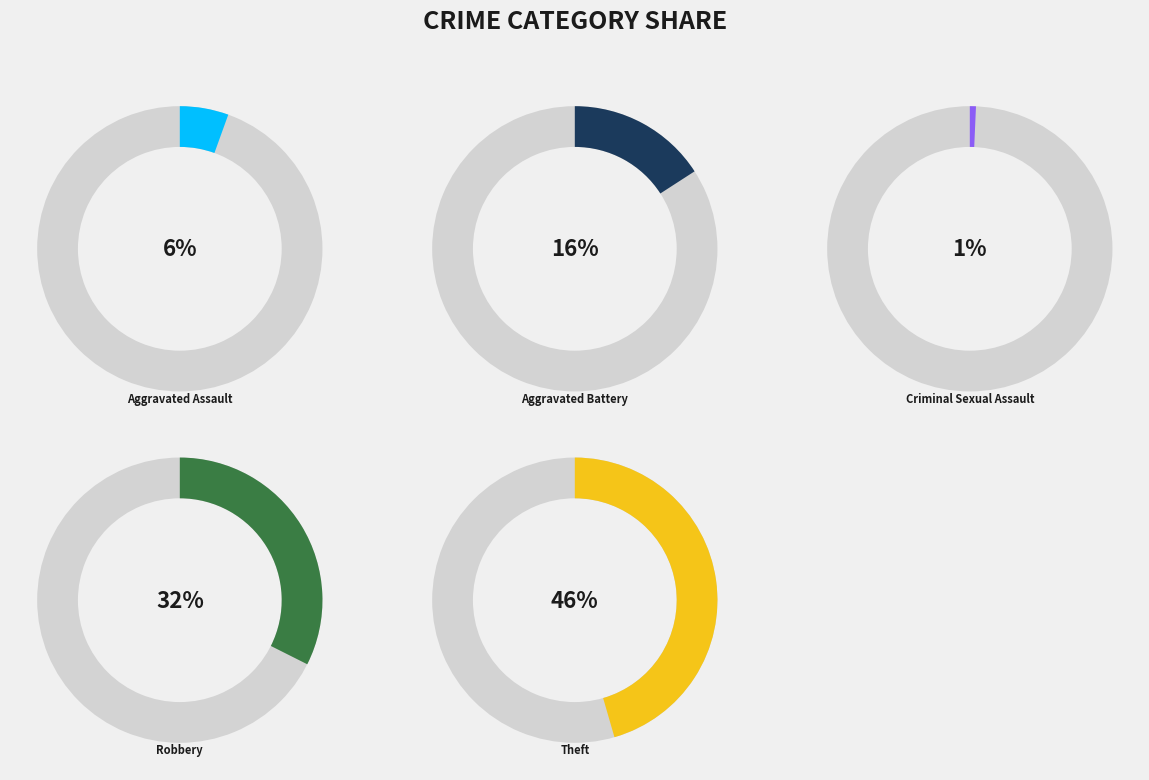

How many segments does this pie chart have?

5